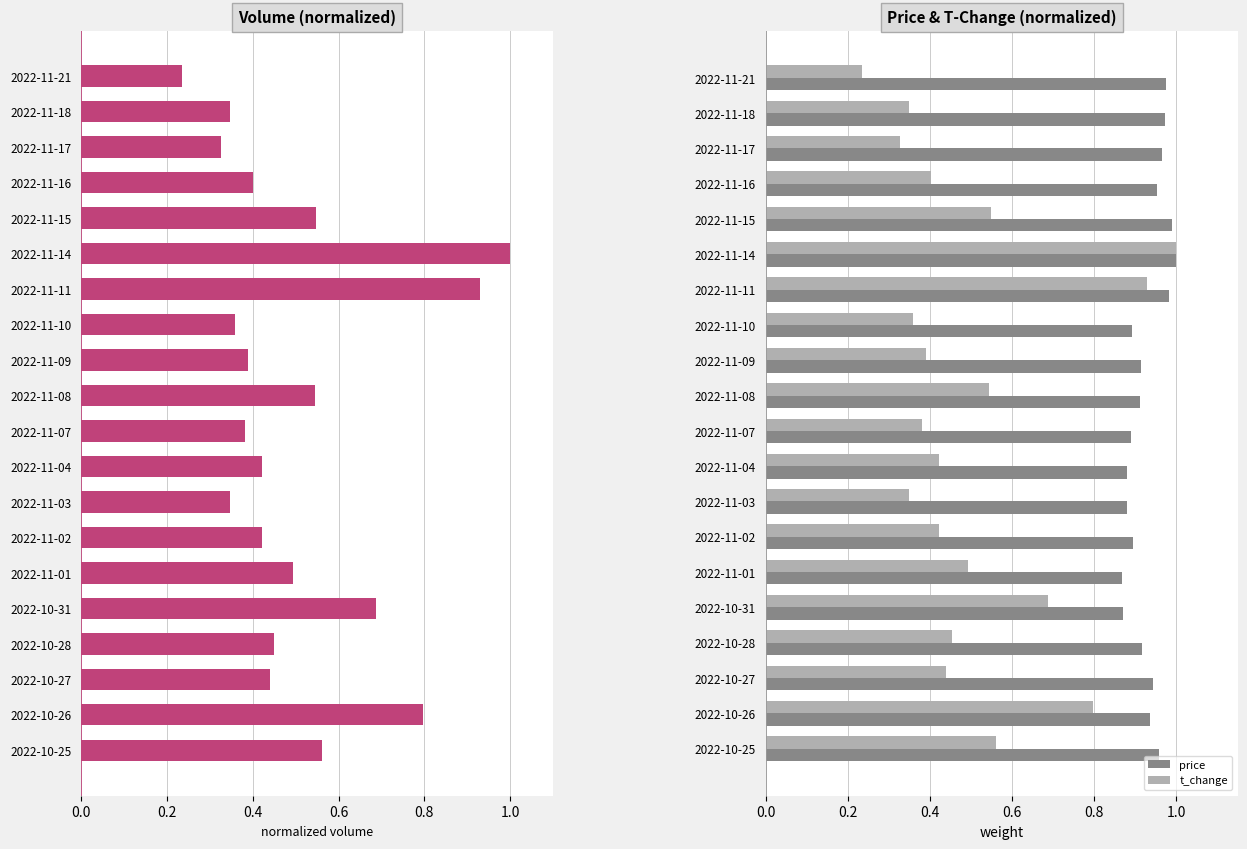

The t_change series shows 0.6 at 2022-11-03. True or false?

False